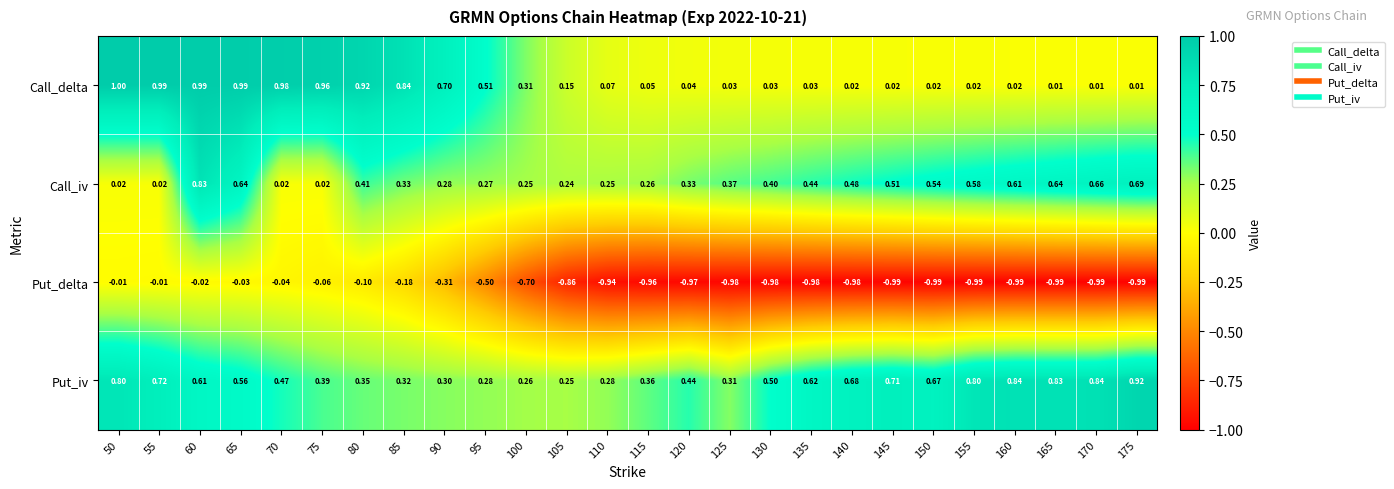

List the series in order of their peak value, highest first.

Call_delta, Put_iv, Call_iv, Put_delta